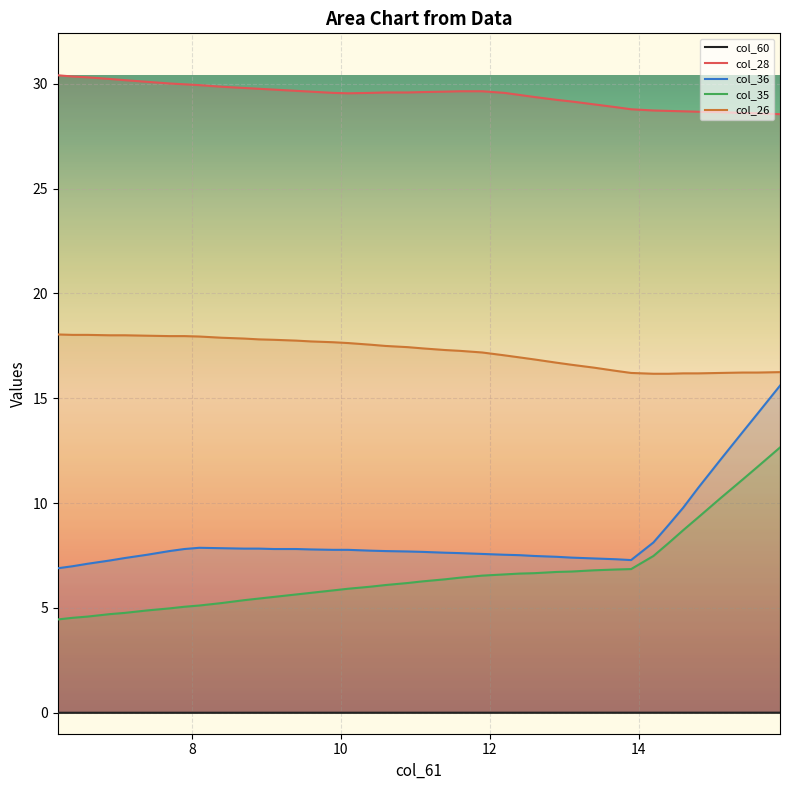

True or false: col_28 and col_26 cross at least once.

False